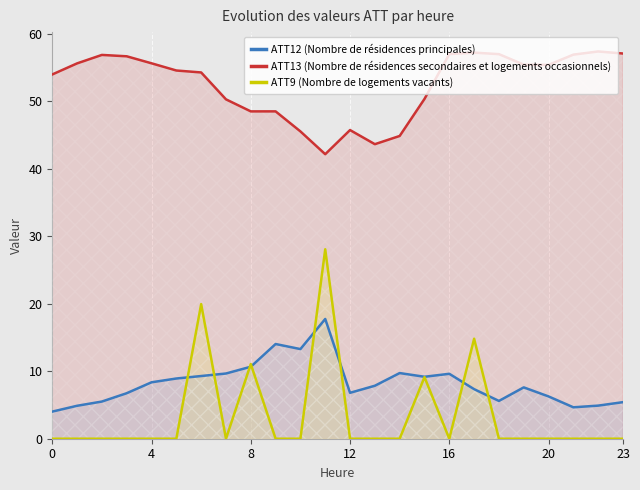

What is the spread (max minus min) of values at 11?

24.4